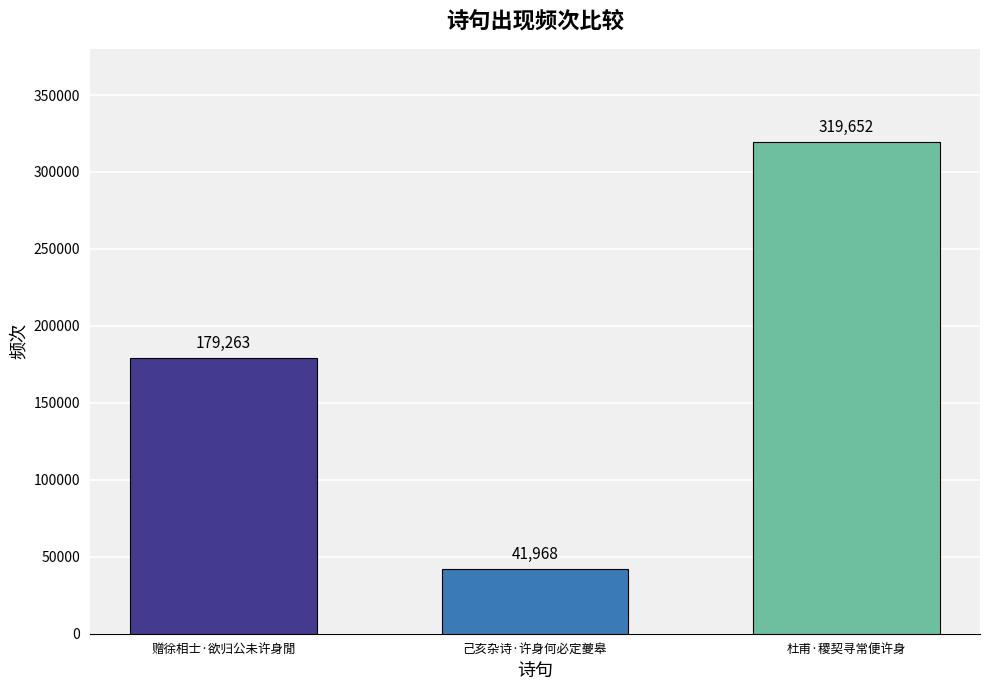

What is the greatest value displayed?

319652